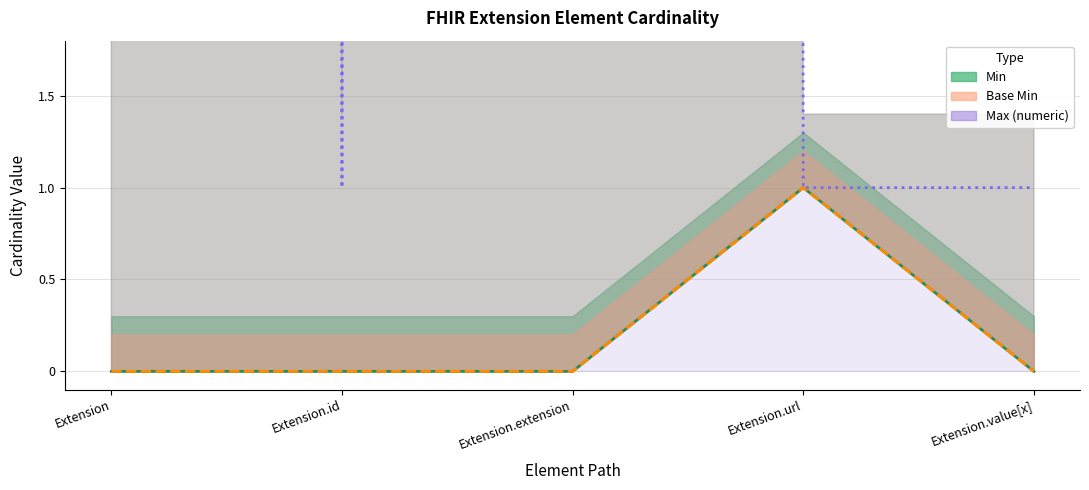

What is the difference between the maximum and second lowest values in the Max (capped at 1 for 1 entries) series?

998